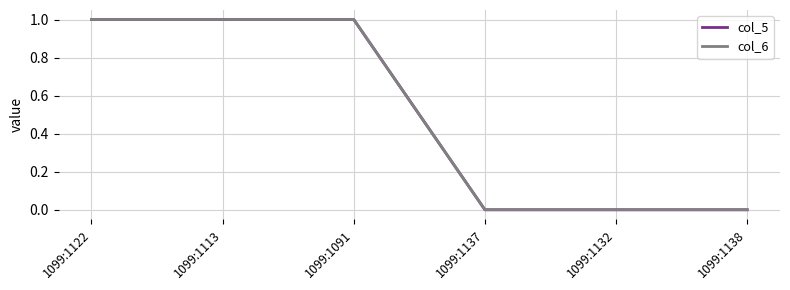

List the series in order of their peak value, highest first.

col_5, col_6